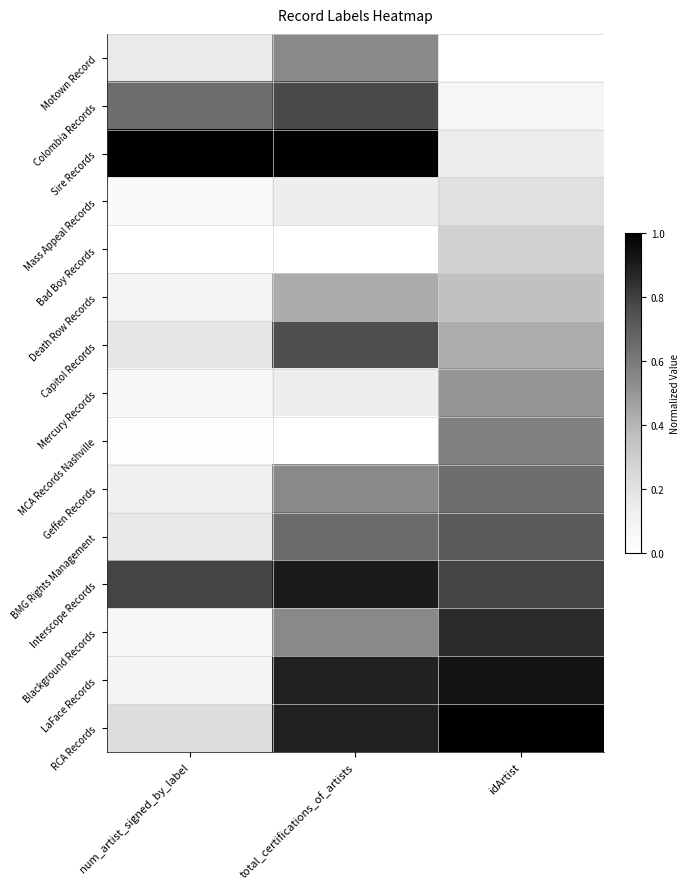

Reading left to right, transcribe all the data shown in this chart.

Motown Record: num_artist_signed_by_label=0.2	total_certifications_of_artists=0.5	idArtist=0.0
Colombia Records: num_artist_signed_by_label=0.6	total_certifications_of_artists=0.8	idArtist=0.1
Sire Records: num_artist_signed_by_label=1.0	total_certifications_of_artists=1.0	idArtist=0.1
Mass Appeal Records: num_artist_signed_by_label=0.0	total_certifications_of_artists=0.1	idArtist=0.2
Bad Boy Records: num_artist_signed_by_label=0.0	total_certifications_of_artists=0.0	idArtist=0.3
Death Row Records: num_artist_signed_by_label=0.1	total_certifications_of_artists=0.4	idArtist=0.4
Capitol Records: num_artist_signed_by_label=0.2	total_certifications_of_artists=0.8	idArtist=0.4
Mercury Records: num_artist_signed_by_label=0.1	total_certifications_of_artists=0.1	idArtist=0.5
MCA Records Nashville: num_artist_signed_by_label=0.0	total_certifications_of_artists=0.0	idArtist=0.6
Geffen Records: num_artist_signed_by_label=0.1	total_certifications_of_artists=0.5	idArtist=0.6
BMG Rights Management: num_artist_signed_by_label=0.2	total_certifications_of_artists=0.7	idArtist=0.7
Interscope Records: num_artist_signed_by_label=0.8	total_certifications_of_artists=0.9	idArtist=0.8
Blackground Records: num_artist_signed_by_label=0.1	total_certifications_of_artists=0.5	idArtist=0.9
LaFace Records: num_artist_signed_by_label=0.1	total_certifications_of_artists=0.9	idArtist=0.9
RCA Records: num_artist_signed_by_label=0.2	total_certifications_of_artists=0.9	idArtist=1.0